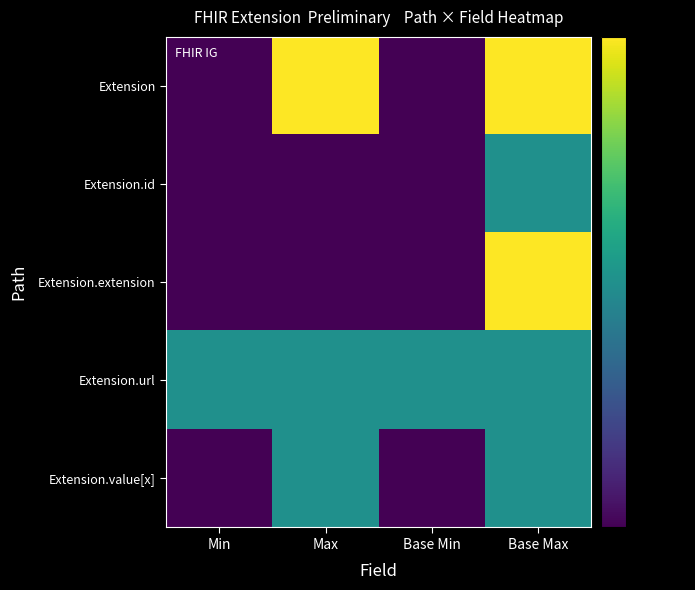

Between Max and Base Max, which series saw the biggest shift?

Extension.extension